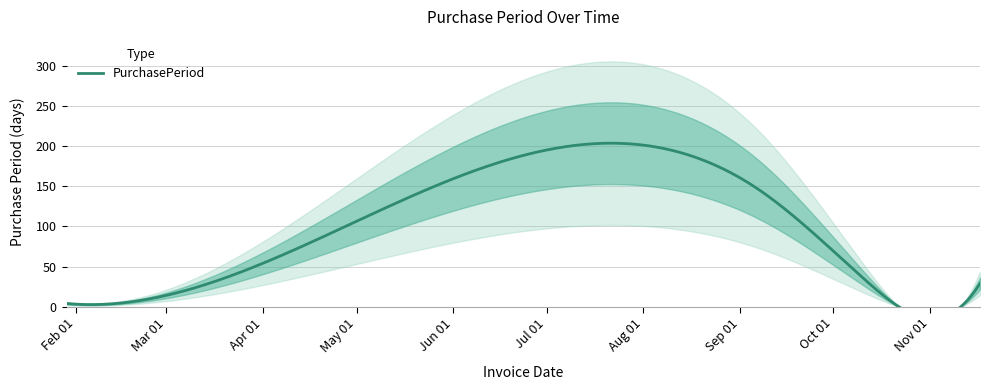

Reading left to right, list all the values displayed in this chart.

4	76	146	34	8	29